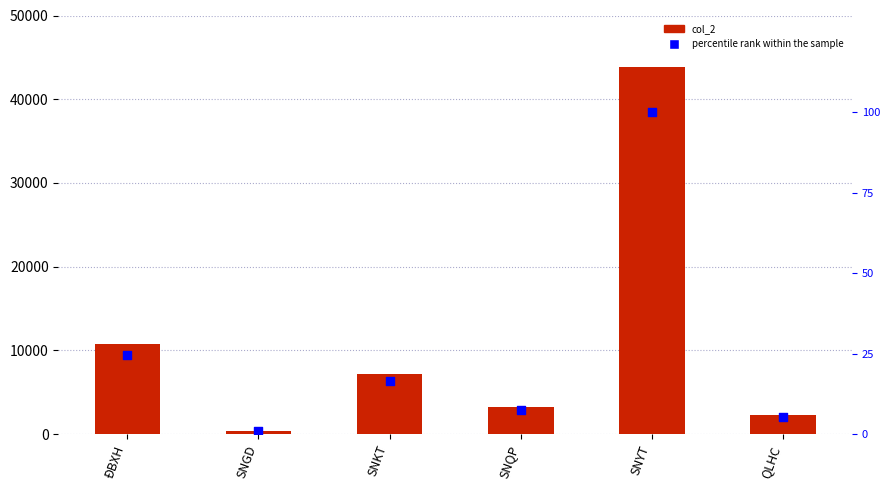

Which series reaches the maximum Y coordinate?

col_2